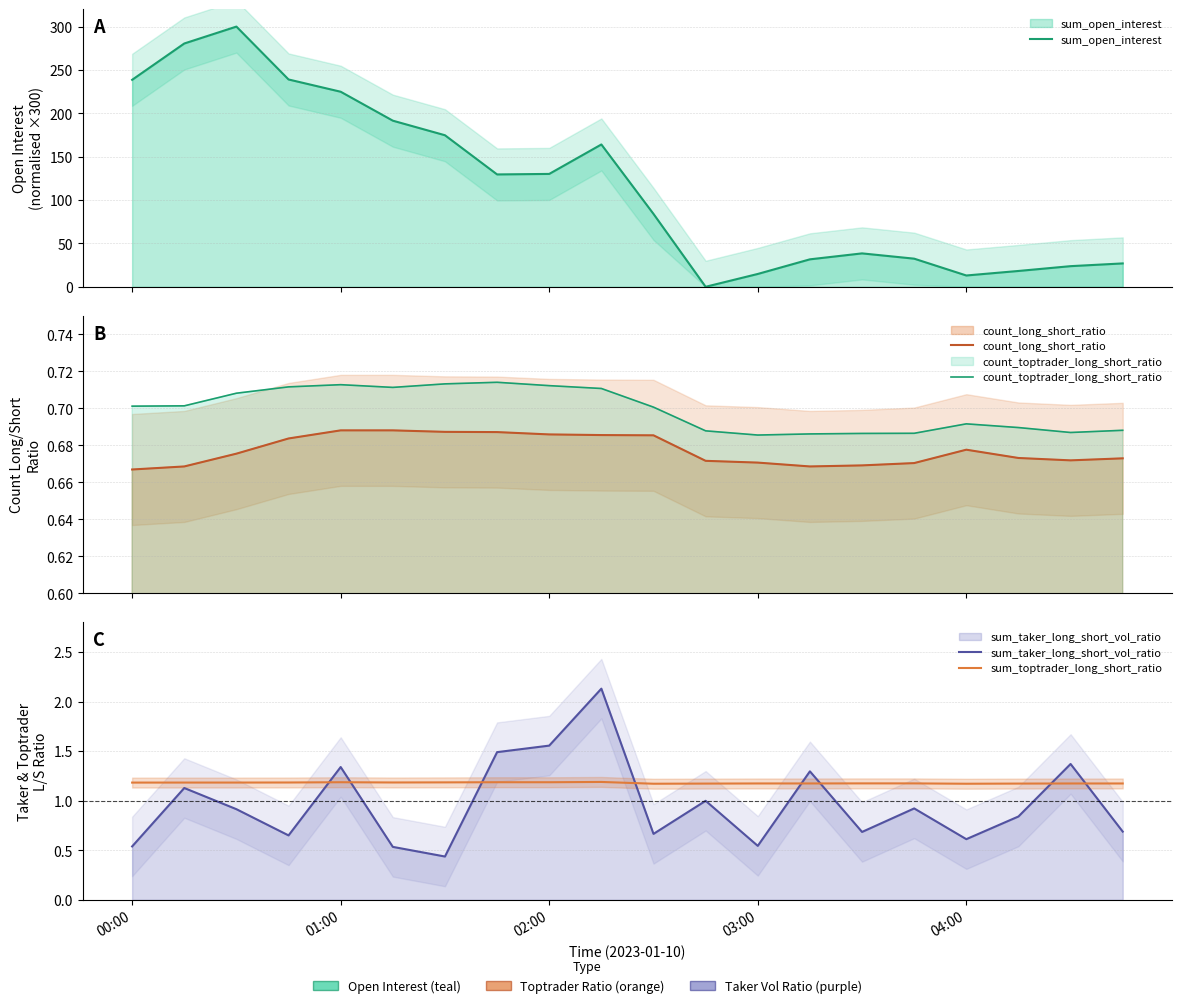

How many interior local peaks does the sum_taker_long_short_vol_ratio series have?

7